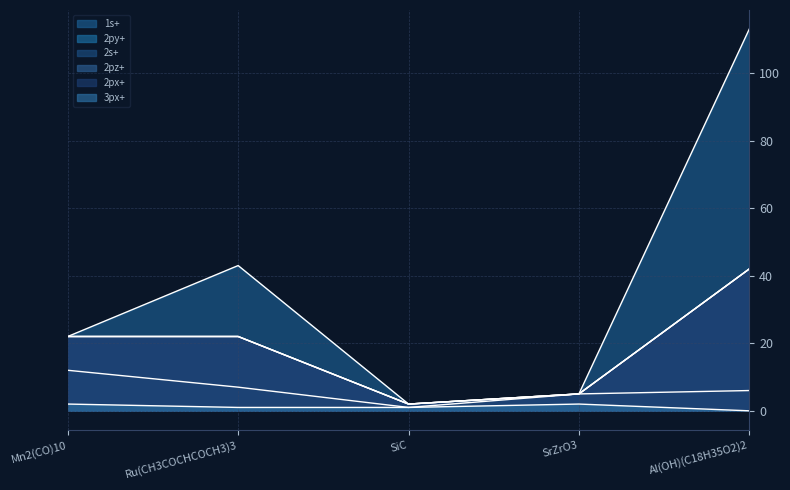

Which has a higher value, SrZrO3 or SiC?

SrZrO3